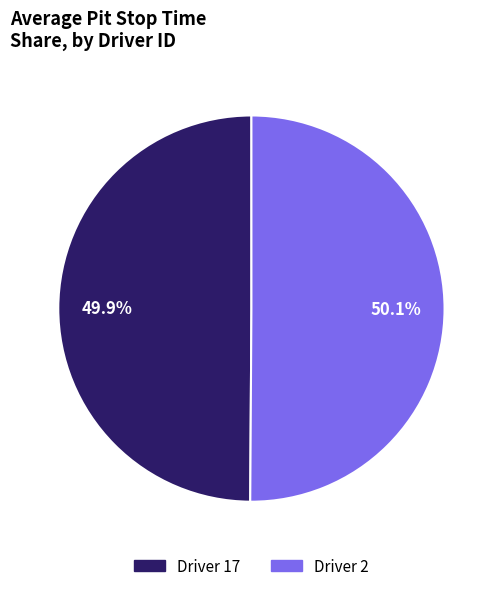

Approximately how many times larger is the value at Driver 17 compared to Driver 2?

1.0